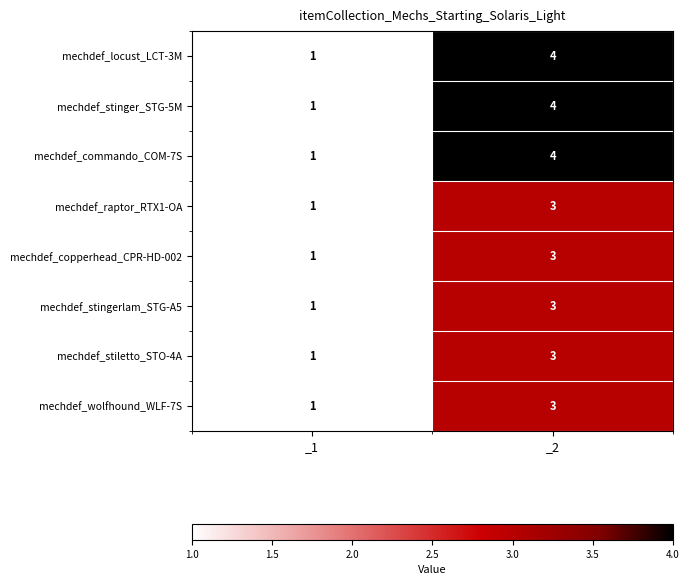

At which label is mechdef_wolfhound_WLF-7S closest to 2?

_1